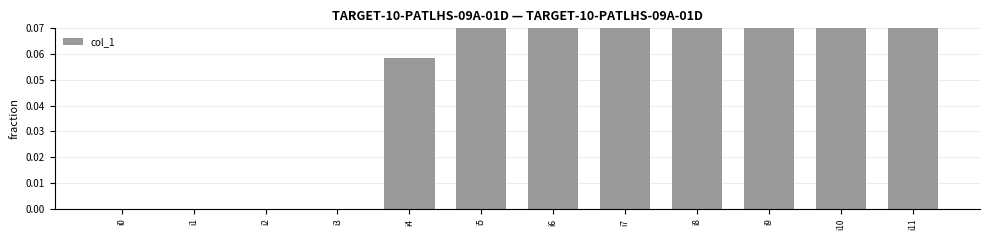

Rank the categories by value from highest to lowest.

i11, i9, i7, i8, i5, i6, i10, i4, i0, i1, i2, i3